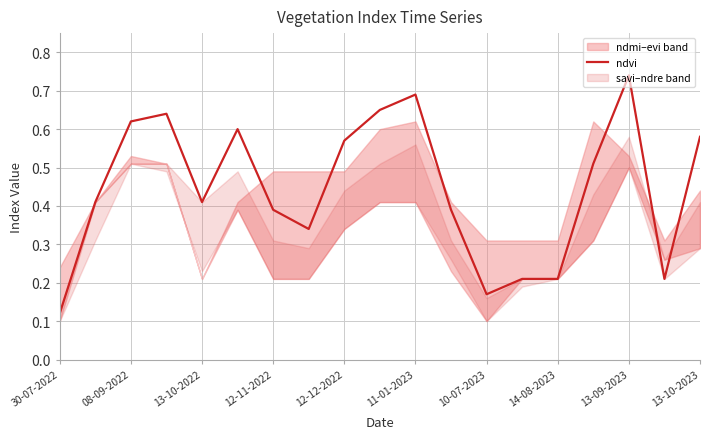

The ndvi series shows 0.3 at 14-08-2023. True or false?

False